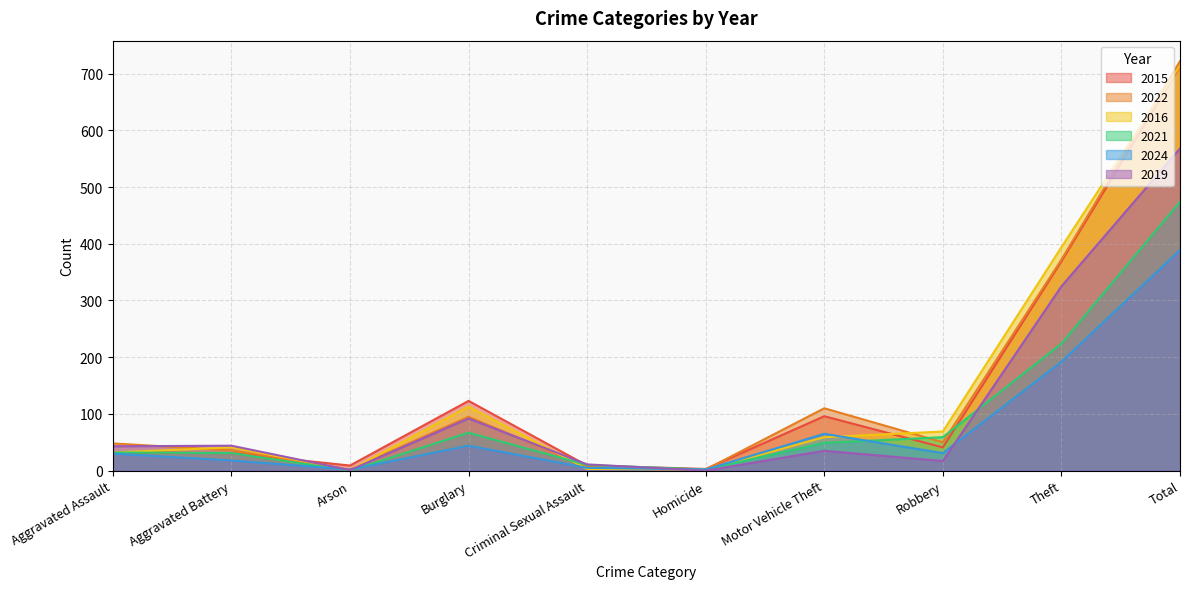

What is the difference between the 2021 values at Aggravated Assault and Homicide?

30